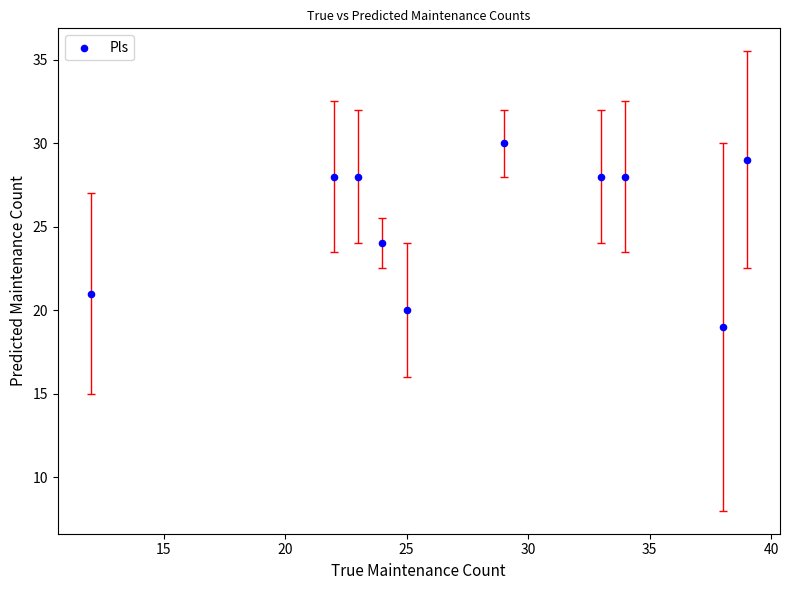

What is the average Y value?

26